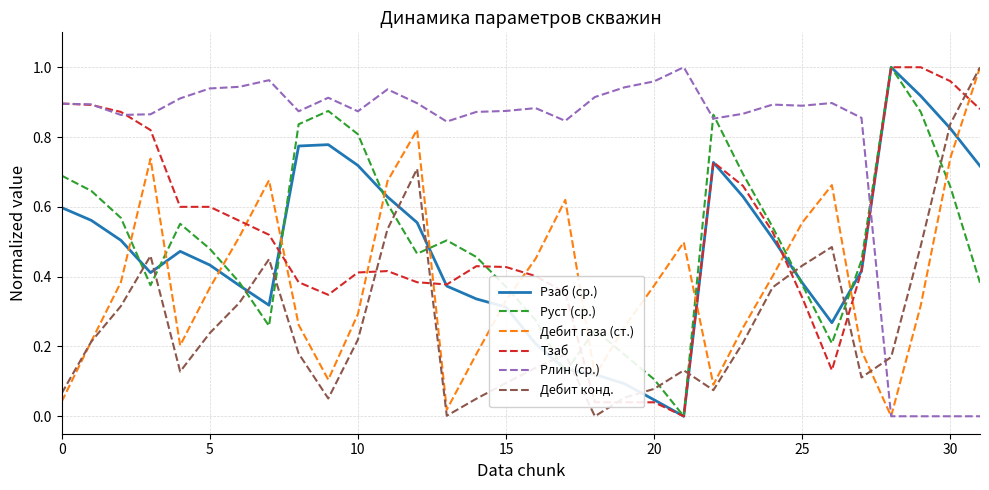

Does the chart have visible grid lines?

Yes